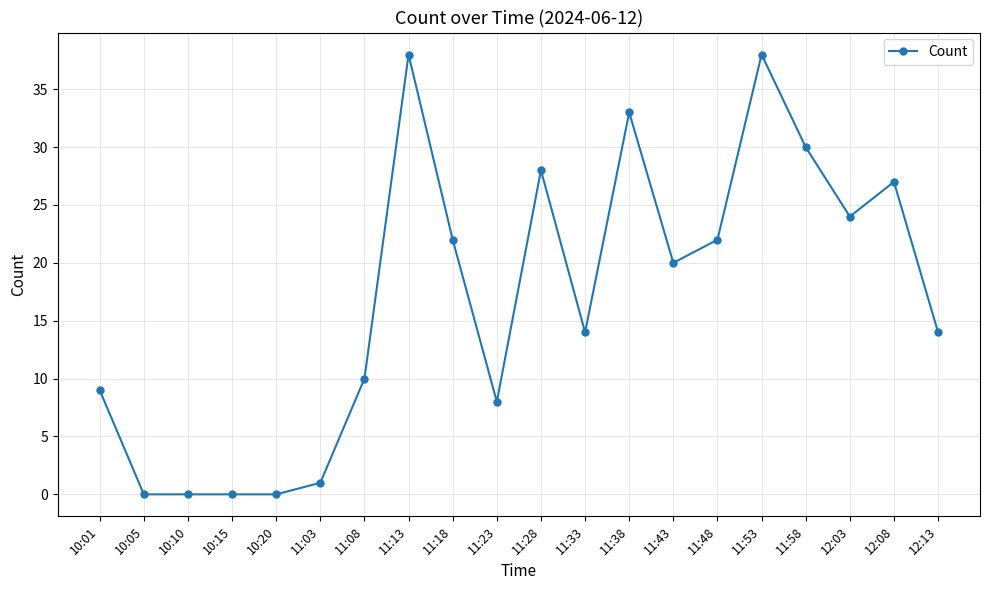

Which has a higher value, 12:08 or 11:53?

11:53